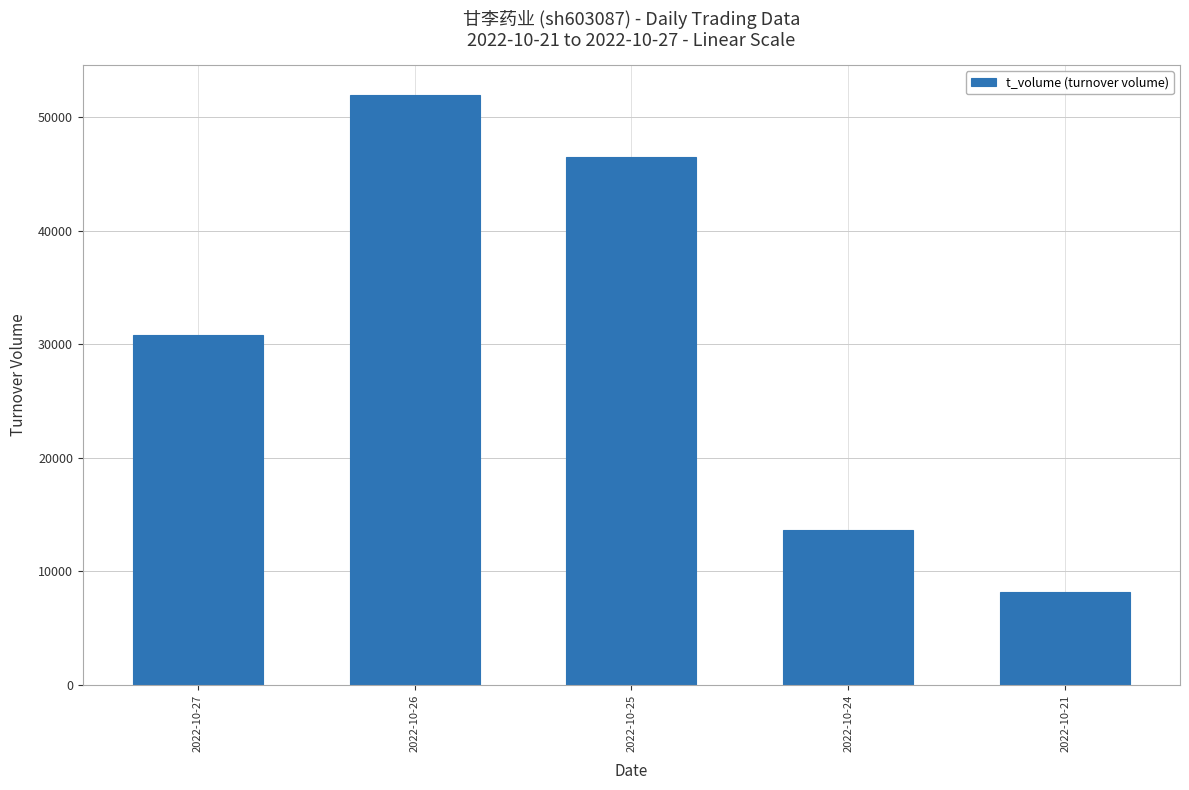

Are the bars horizontal?

No